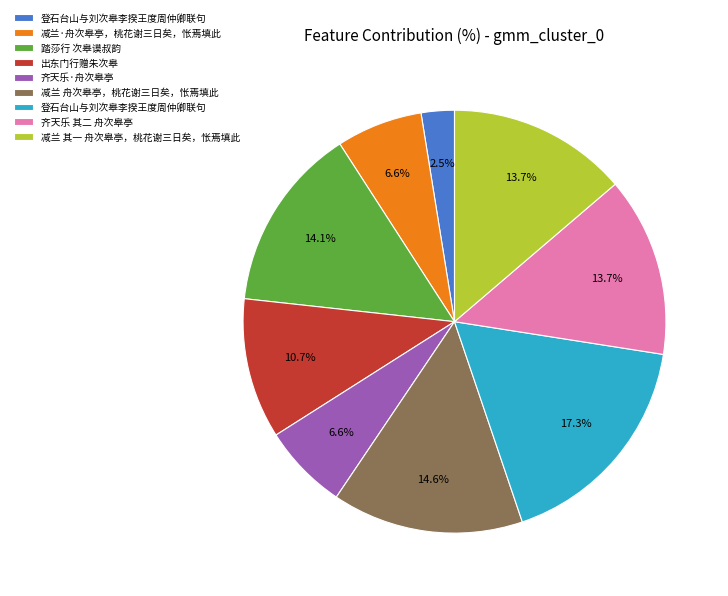

To the nearest percent, what is the average slice percentage?

11%